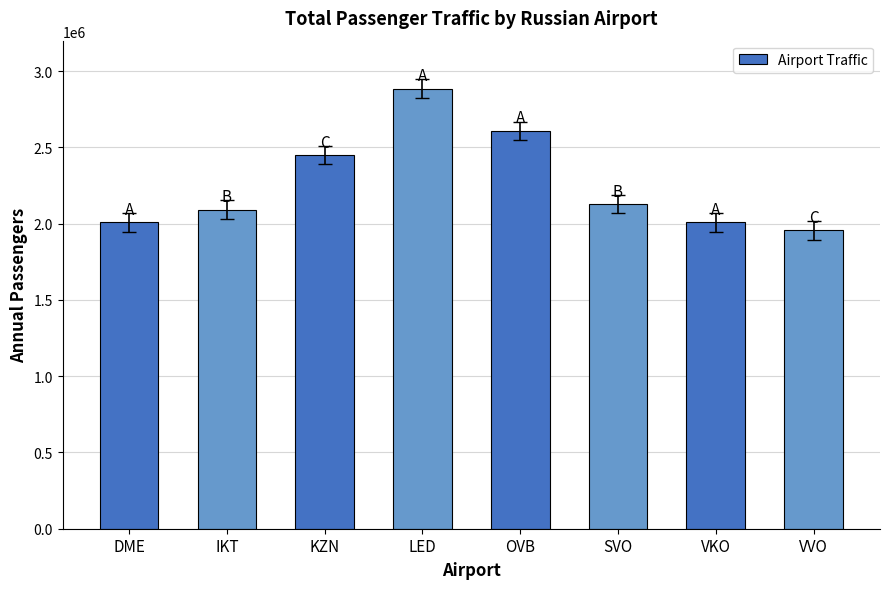

Which category has the highest value across all series?

LED